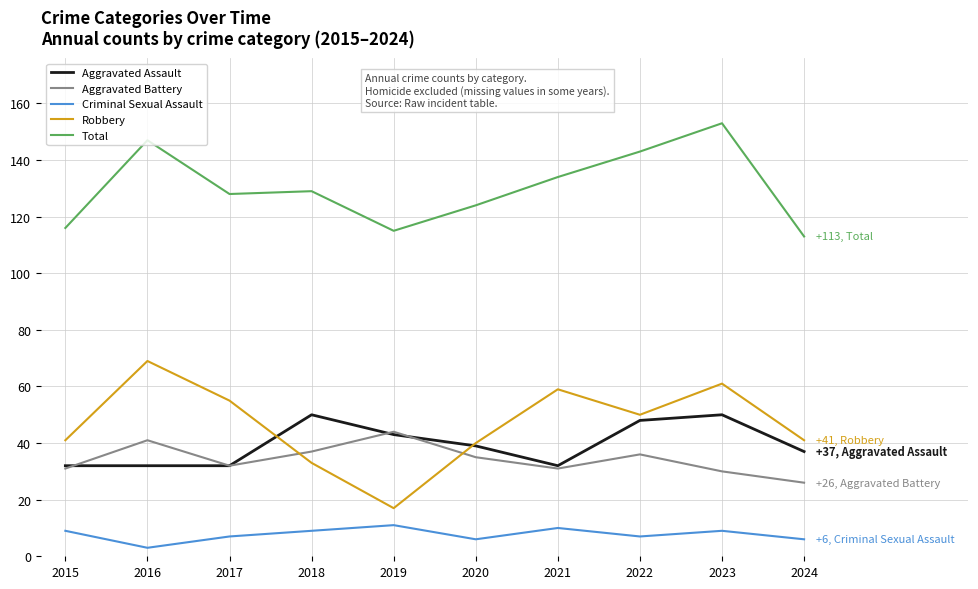

In Robbery, how many points are lower than both neighbors (excluding endpoints)?

2